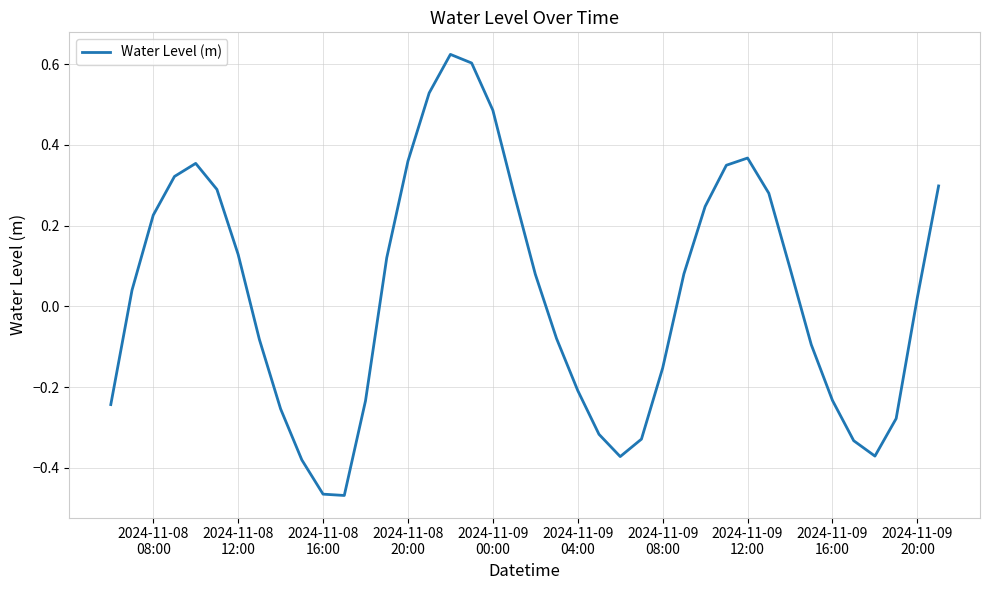

Does the chart display data point markers on the line(s)?

No